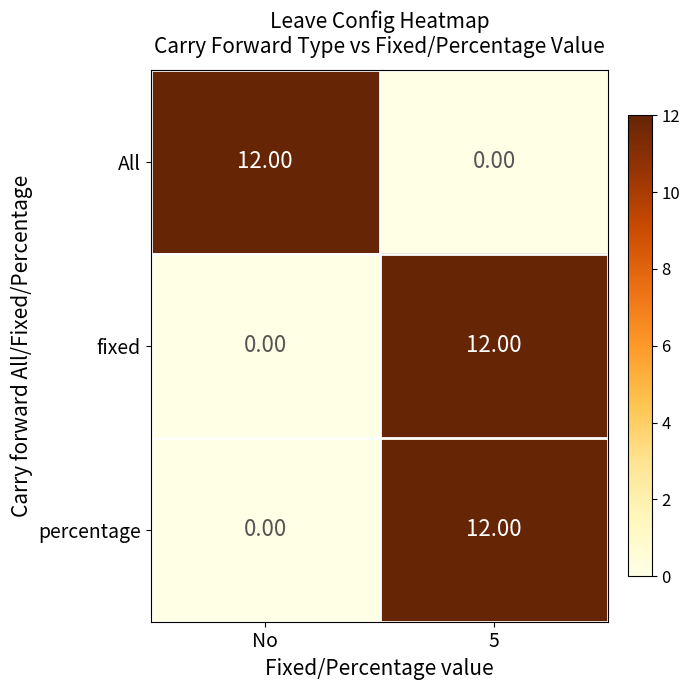

What is the difference between the highest and lowest values at No?

12